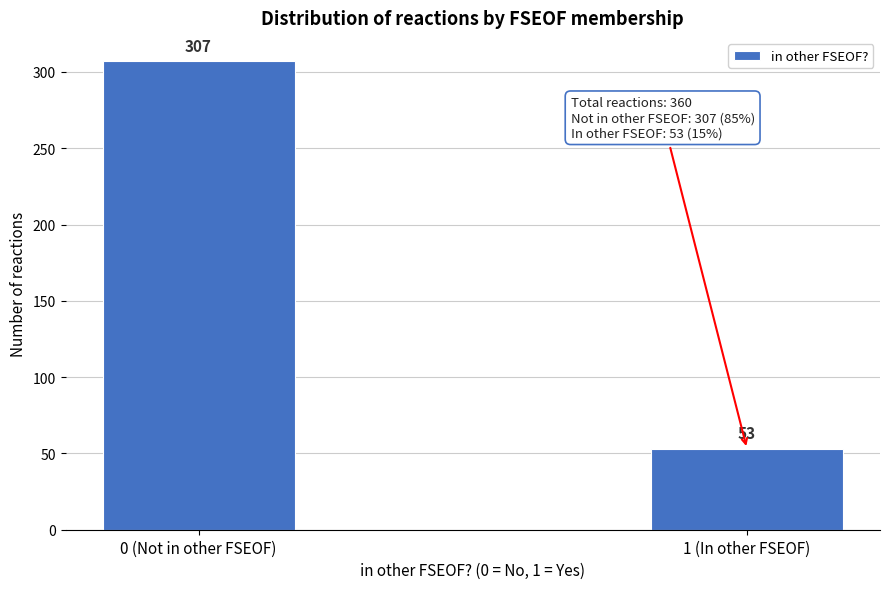

Reading left to right, list all the values displayed in this chart.

0 (Not in other FSEOF)=307	1 (In other FSEOF)=53